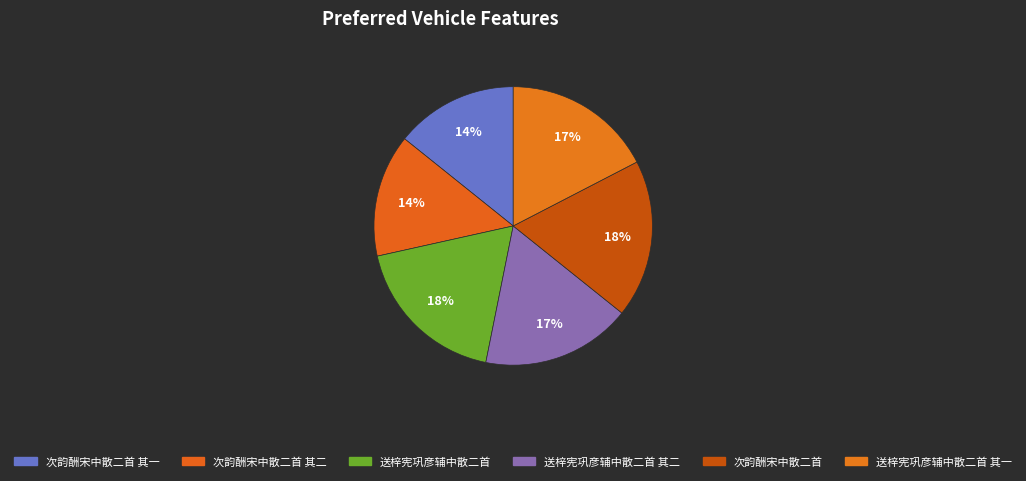

Does any single category account for the majority?

No